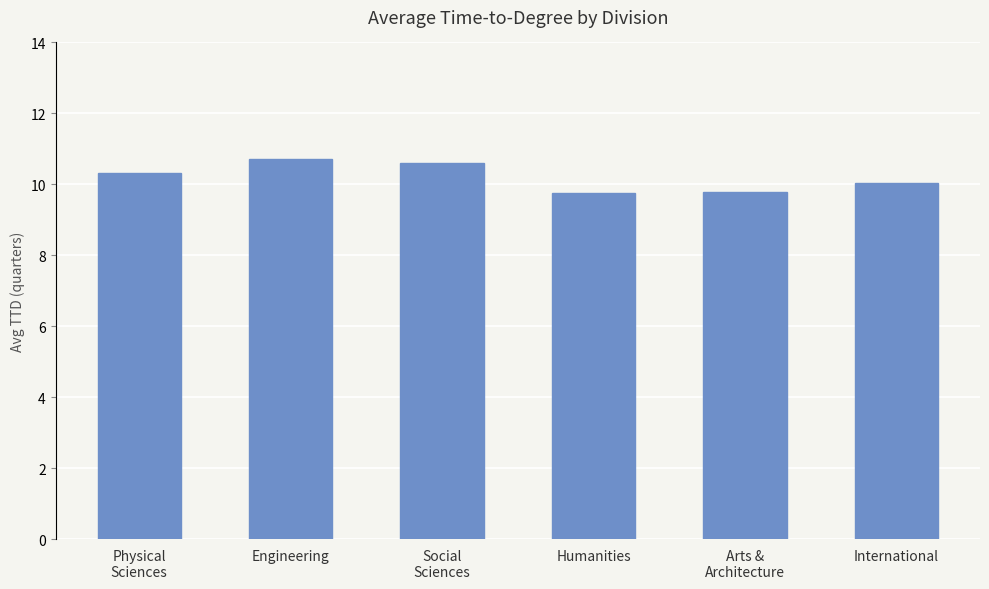

How many data points does each series have?

6